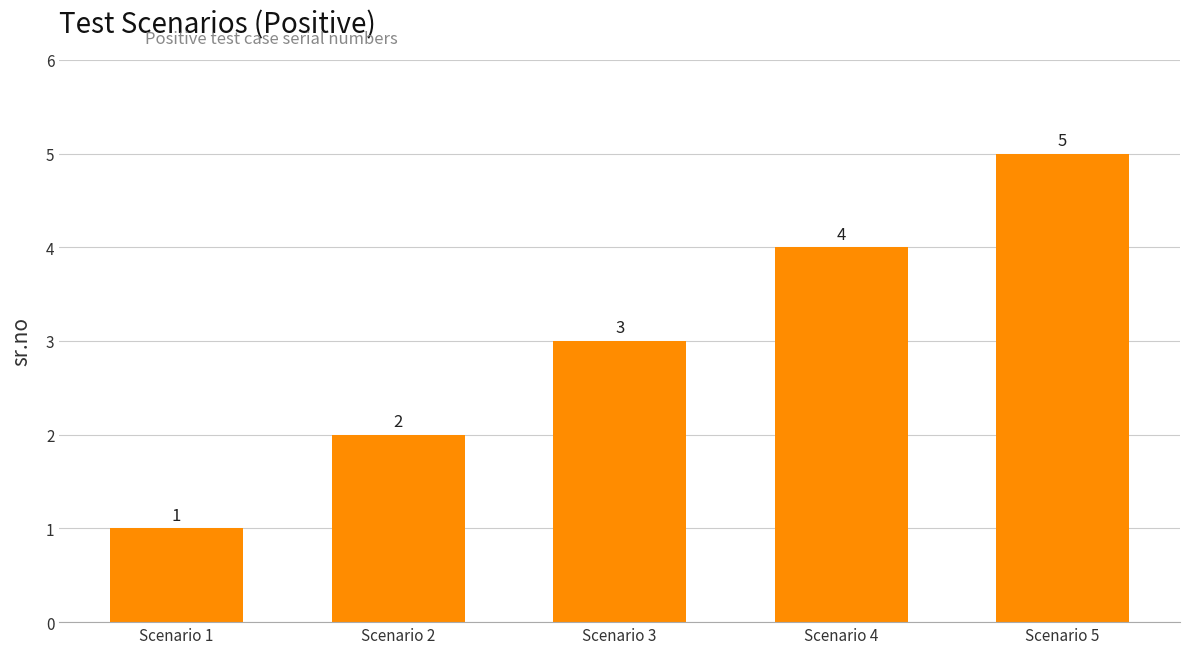

Read the value at Scenario 5.

5